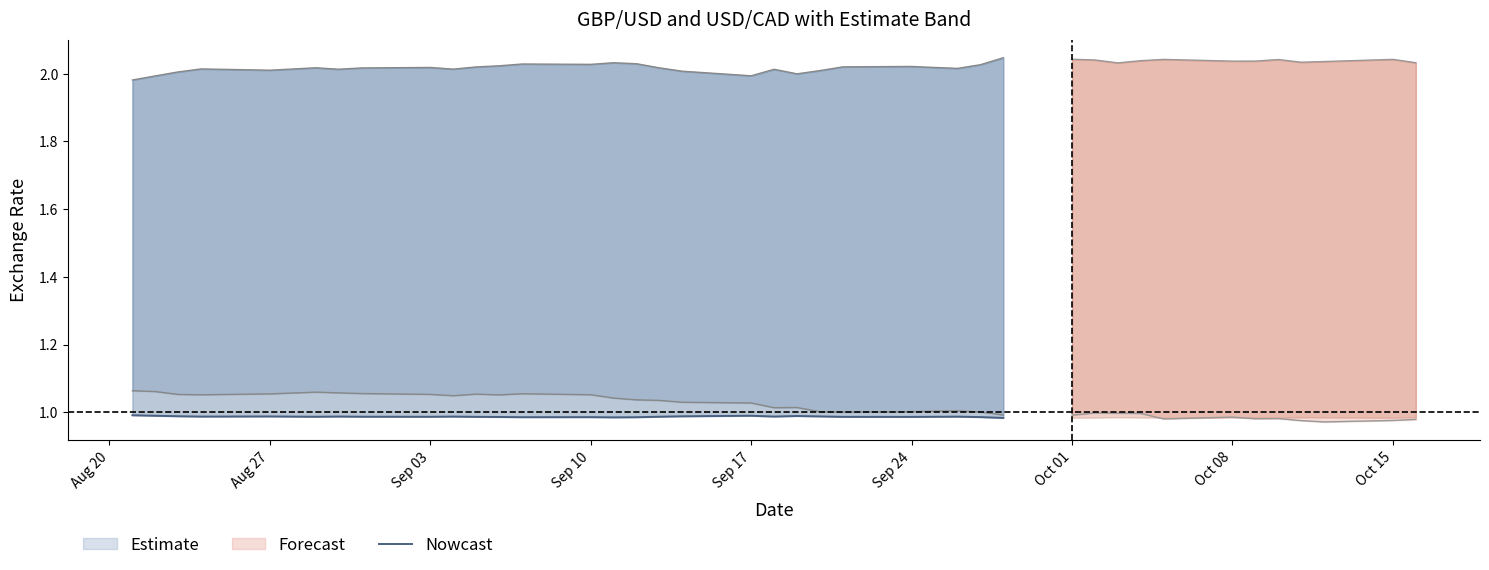

The chart shows a value of 1.7 at Oct 08. True or false?

False